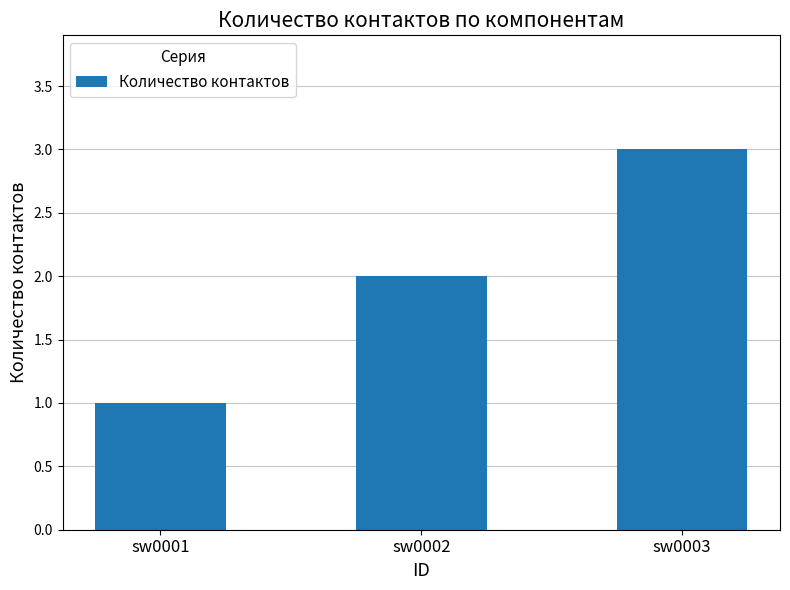

Reading left to right, list all the values displayed in this chart.

1	2	3